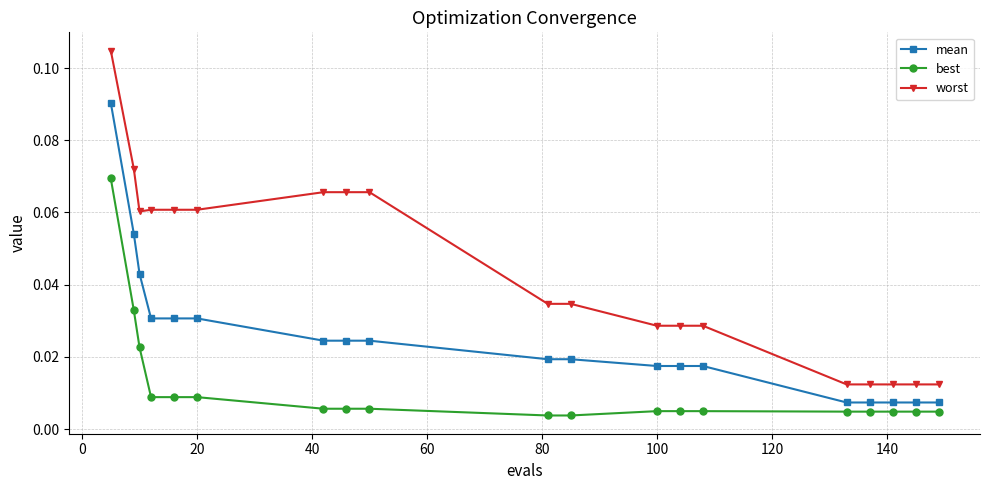

List the series in order of their peak value, highest first.

worst, mean, best